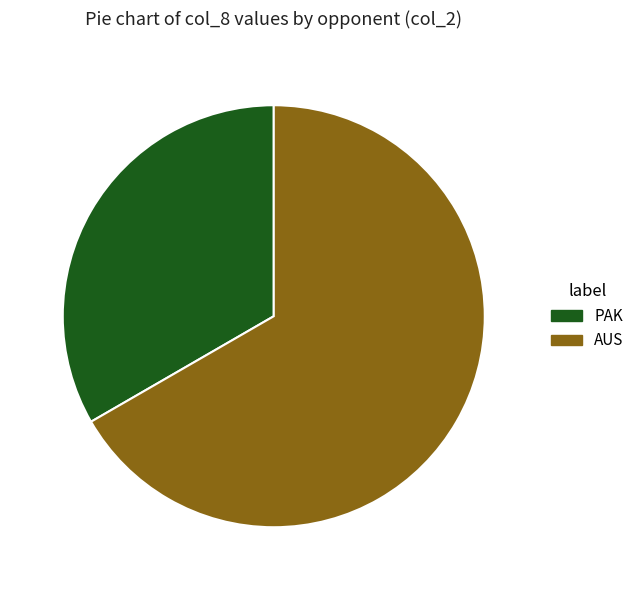

Is there a majority slice in this chart?

Yes